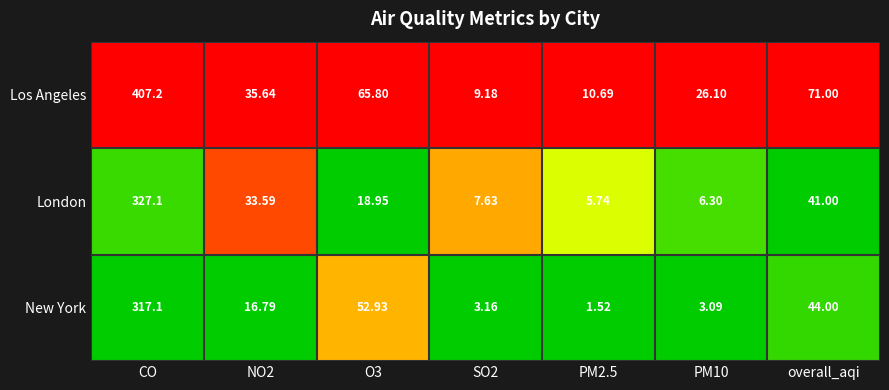

Count the number of categories in the chart.

7